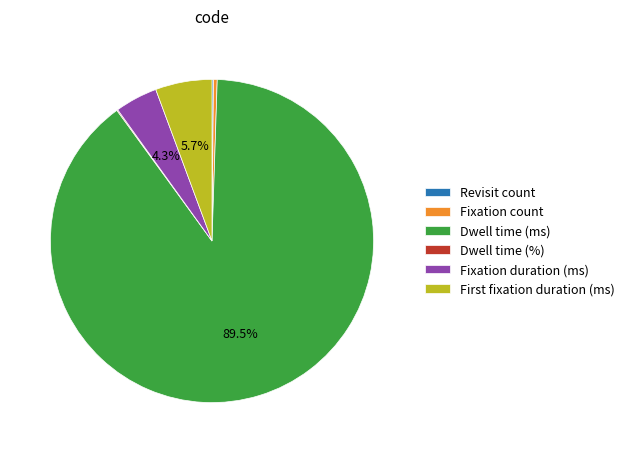

What is the largest slice in the pie chart?

Dwell time (ms)